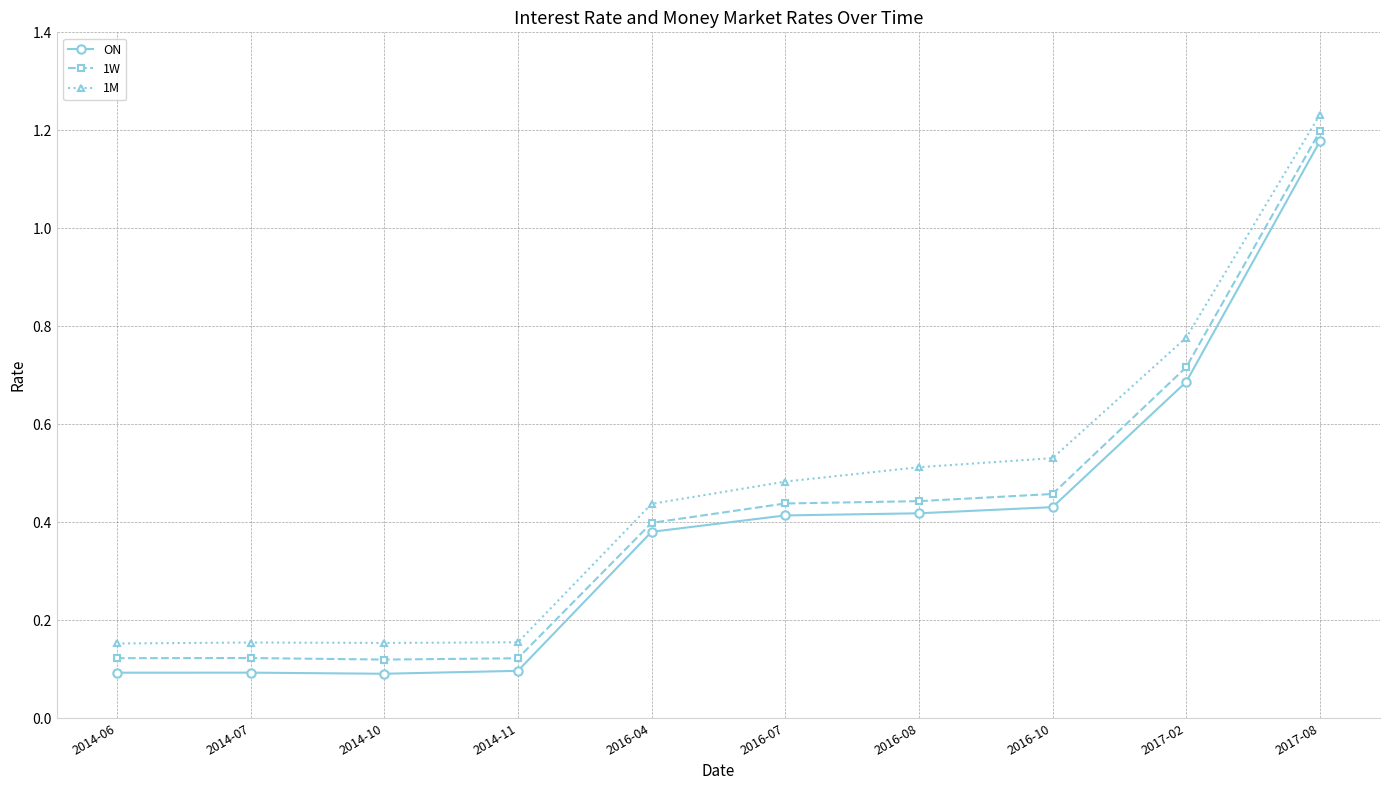

Which series has the widest spread of values?

ON